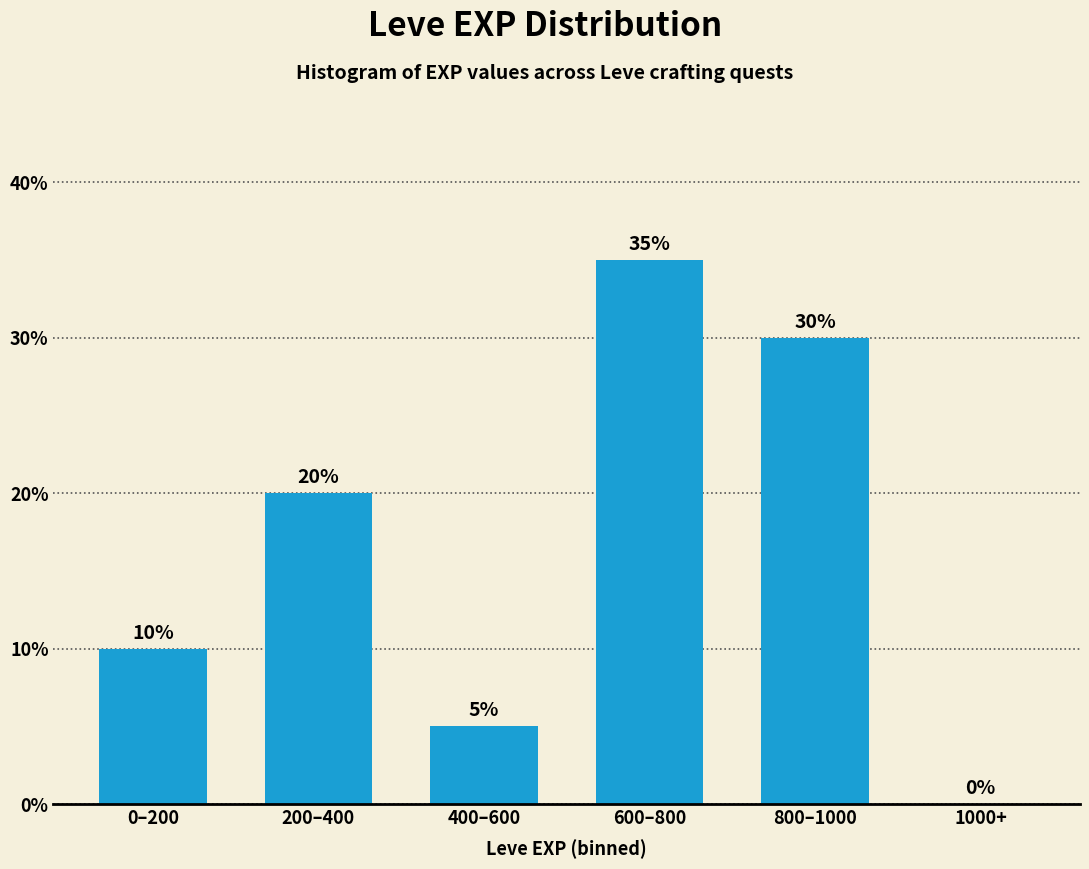

Reading left to right, what are all the values shown in this chart?

0–200=10	200–400=20	400–600=5	600–800=35	800–1000=30	1000+=0